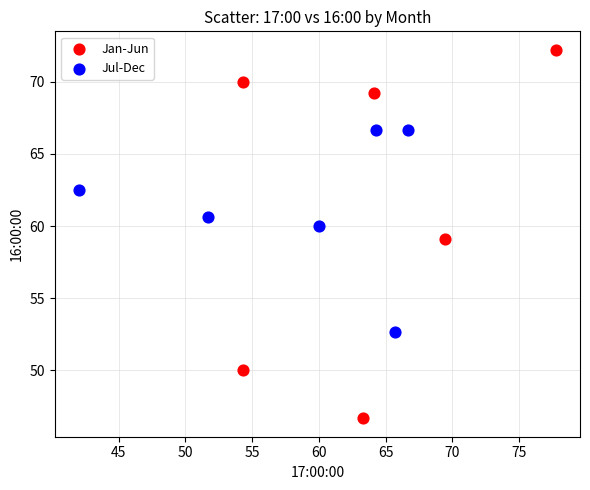

Which series reaches the maximum Y coordinate?

Jan-Jun